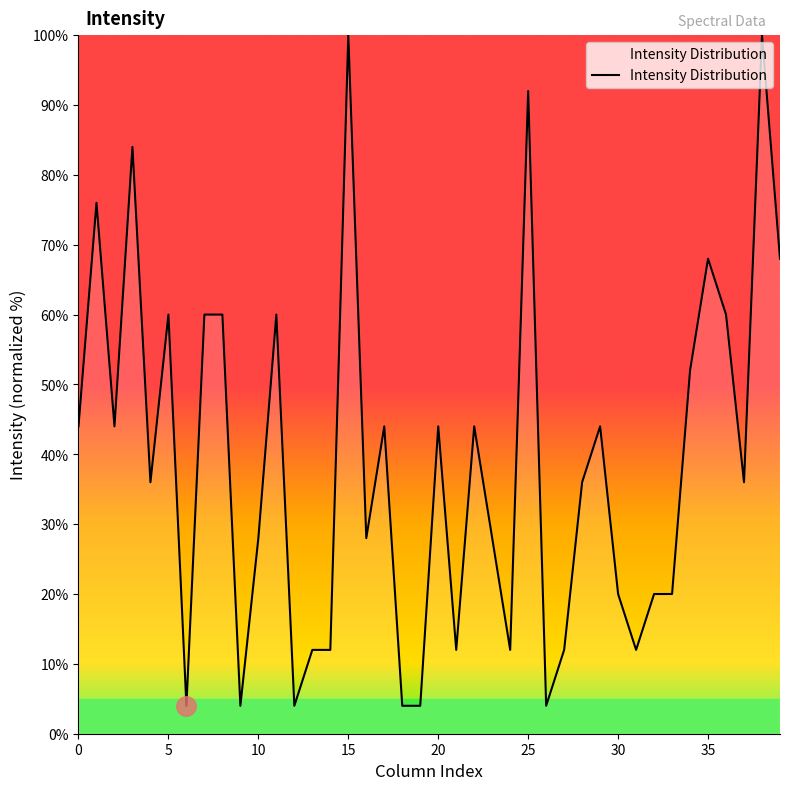

What is the smallest value displayed?

4.0